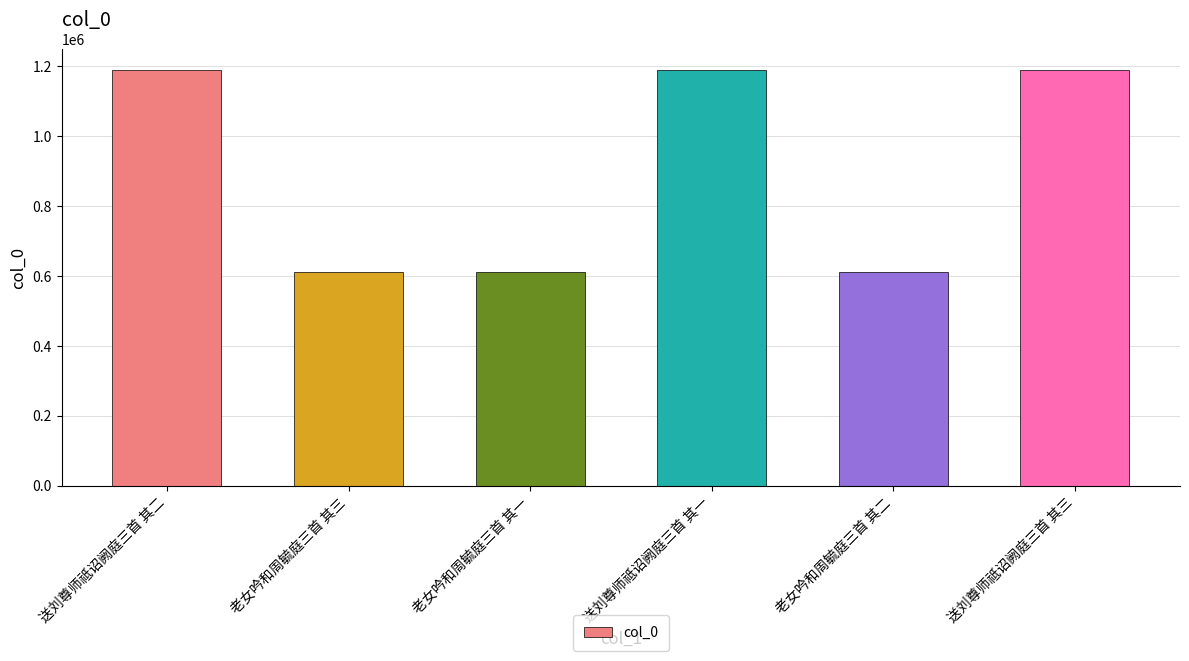

What is the change in value from 老女吟和周毓庭三首 其二 to 送刘尊师祗诏阙庭三首 其三?

+576140